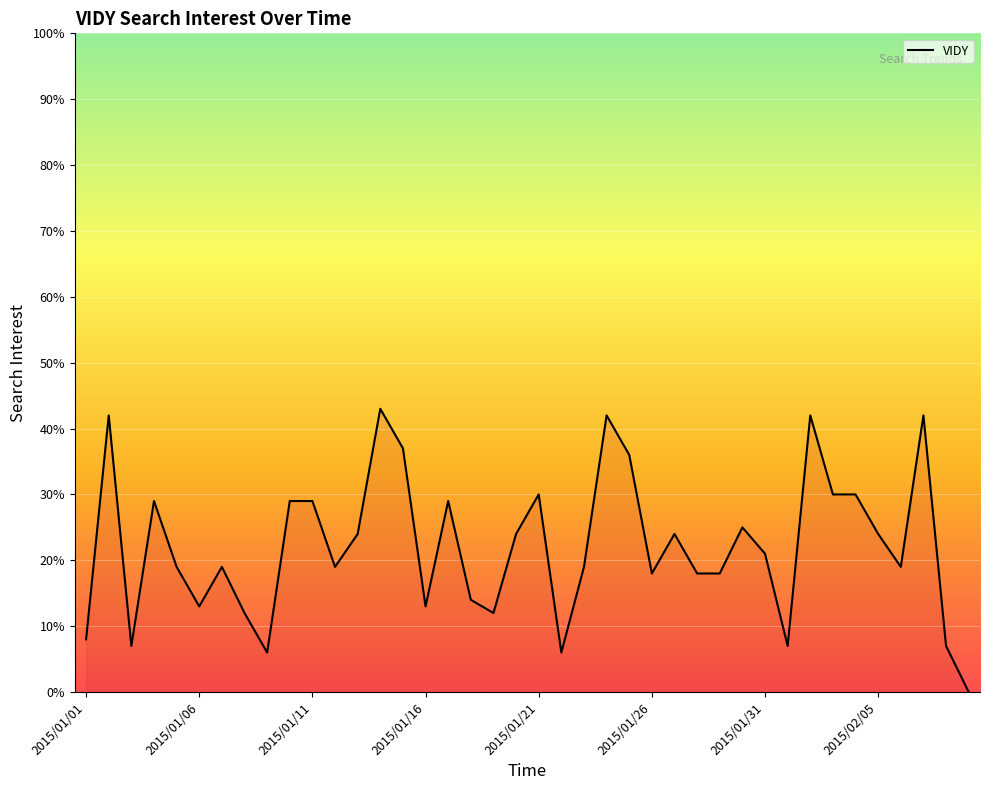

What is the maximum value shown in the chart?

43